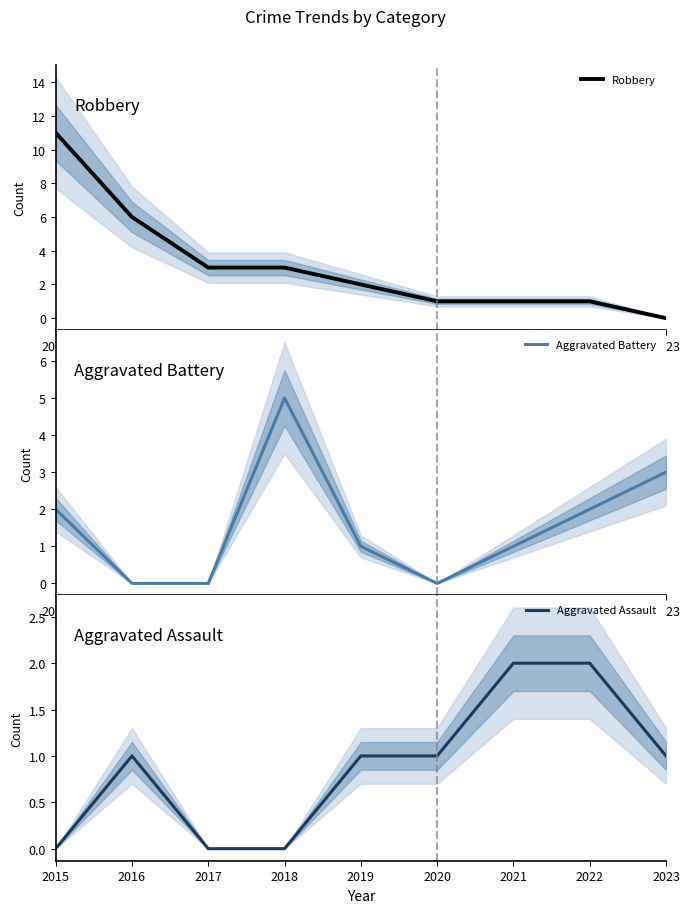

At how many categories does at least one series exceed 6?

1